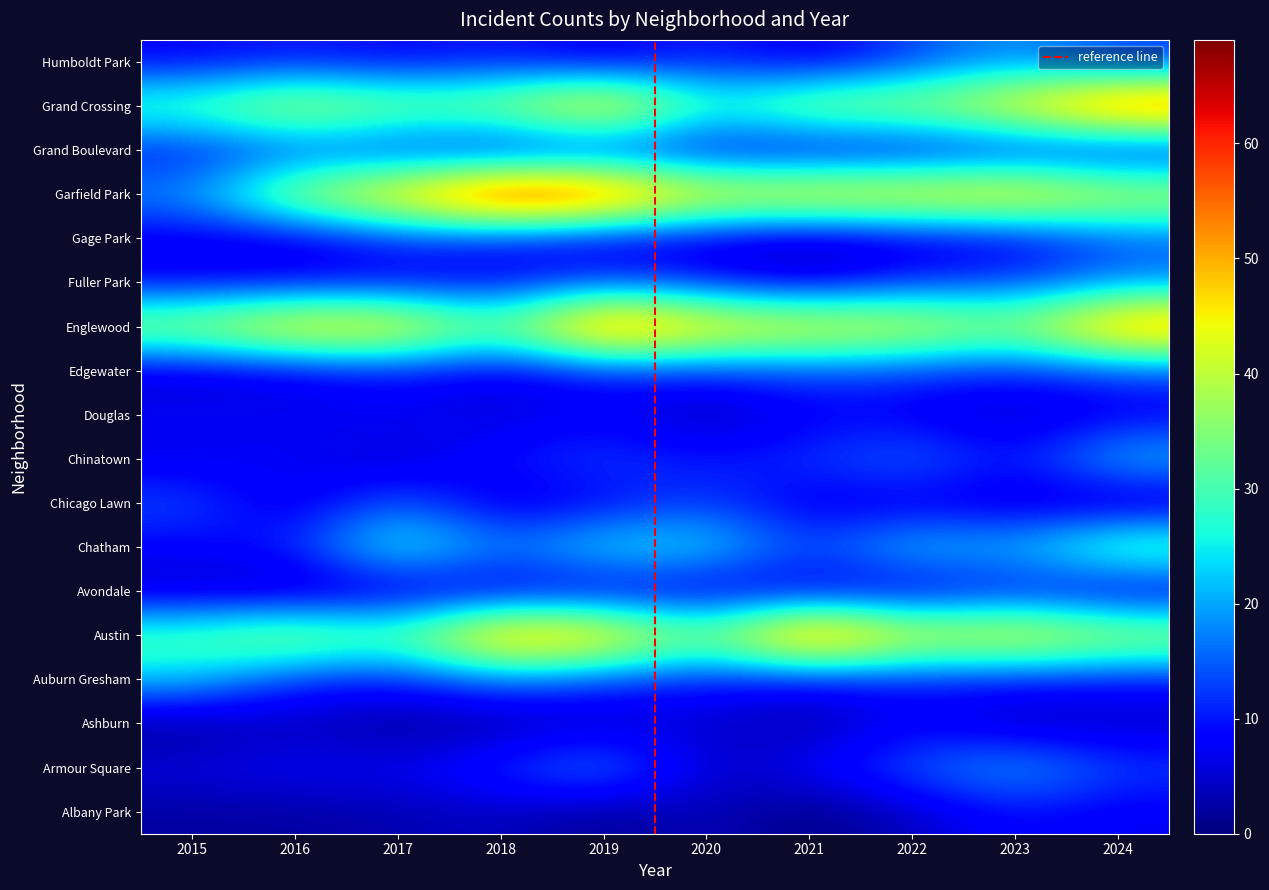

At which category is the sum across all series the highest?

2019